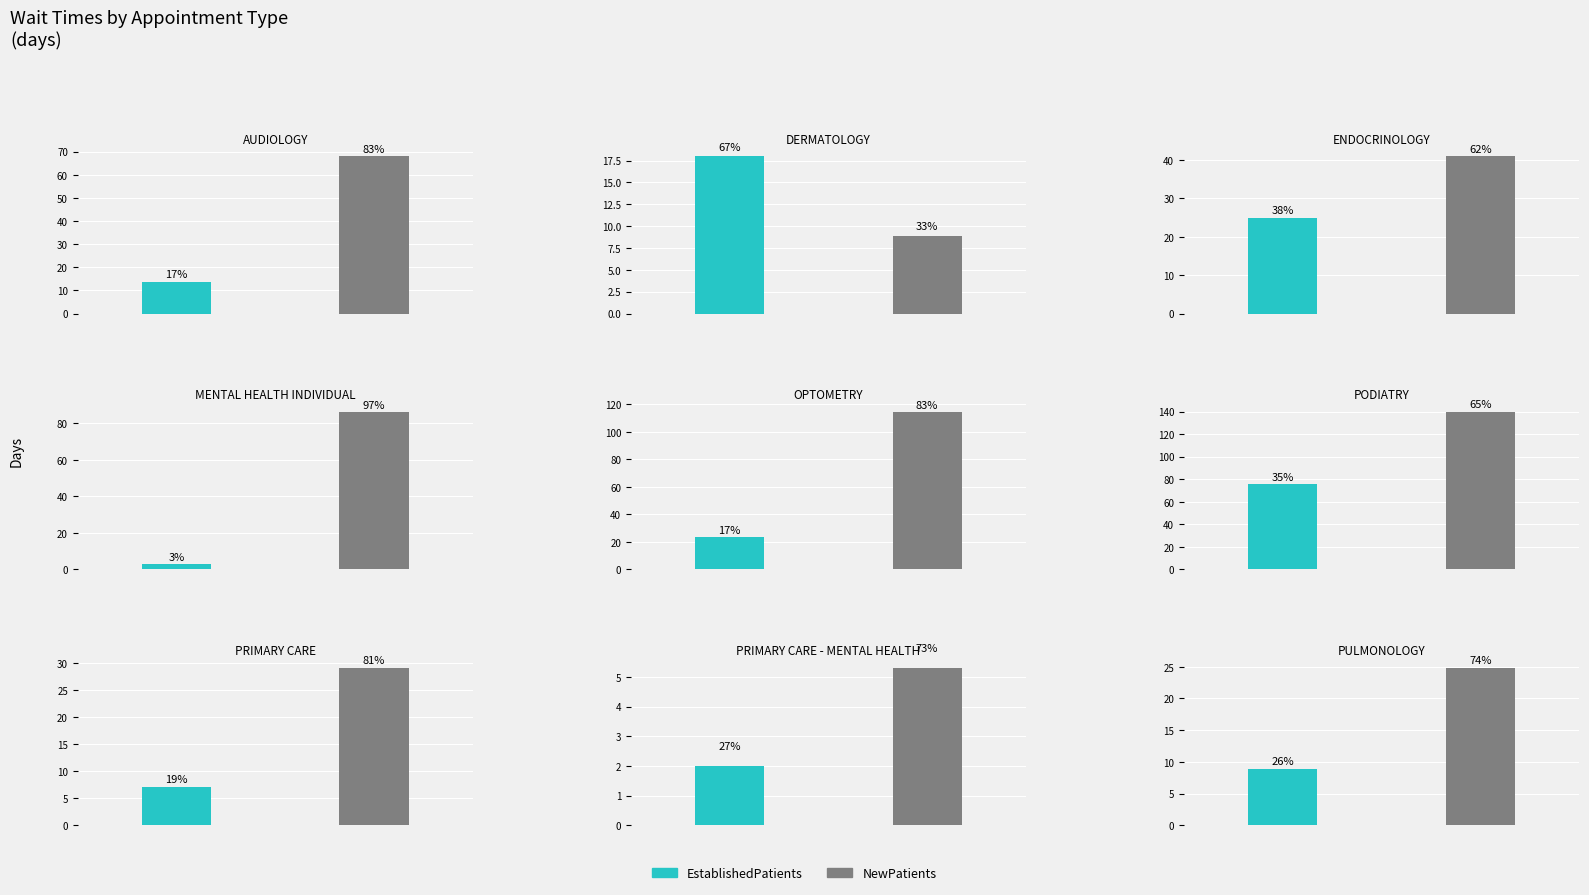

What is the greatest value displayed?

139.5